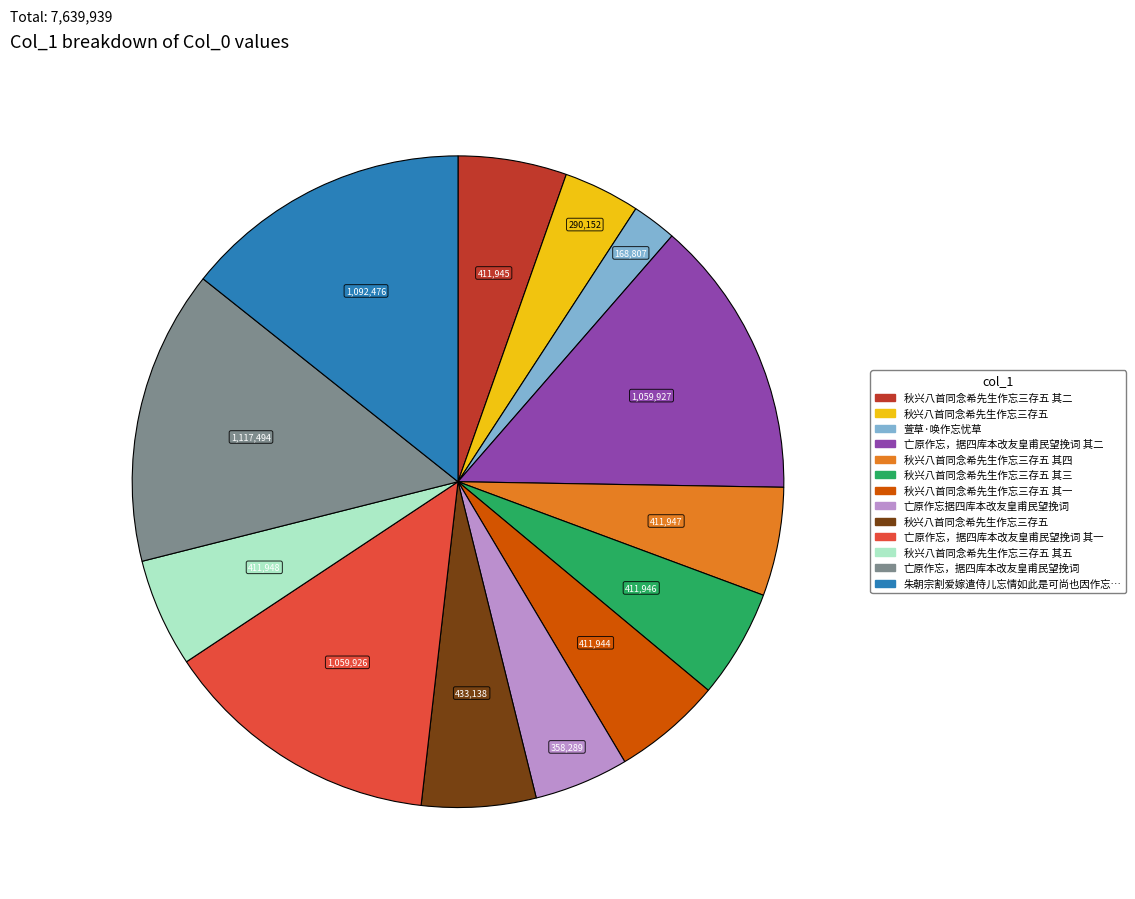

Does any single category account for the majority?

No